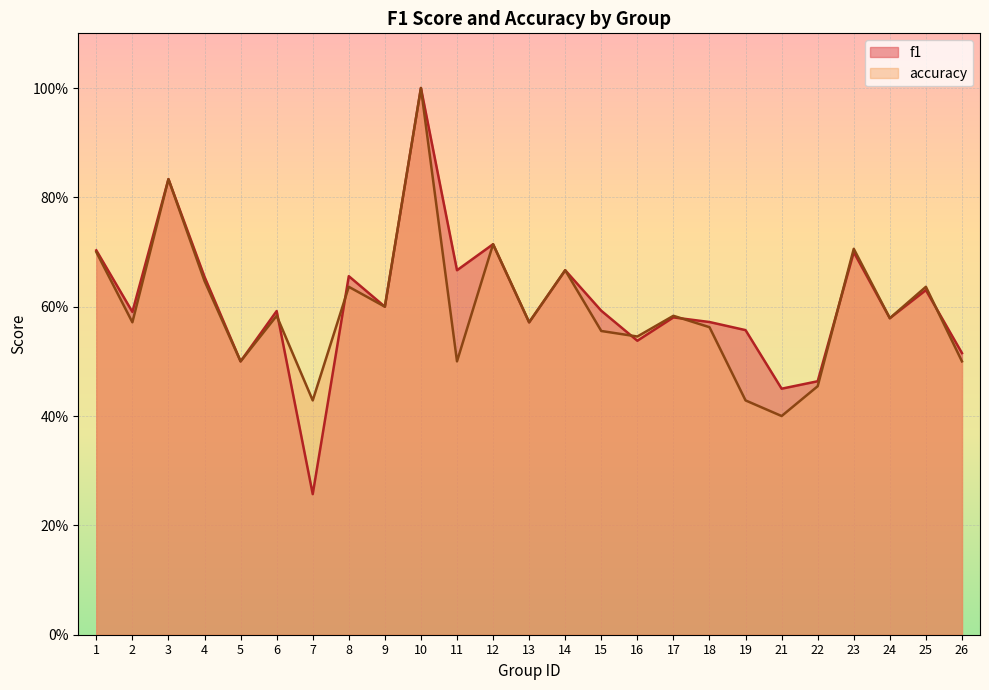

Between 7 and 11, which series saw the biggest shift?

f1